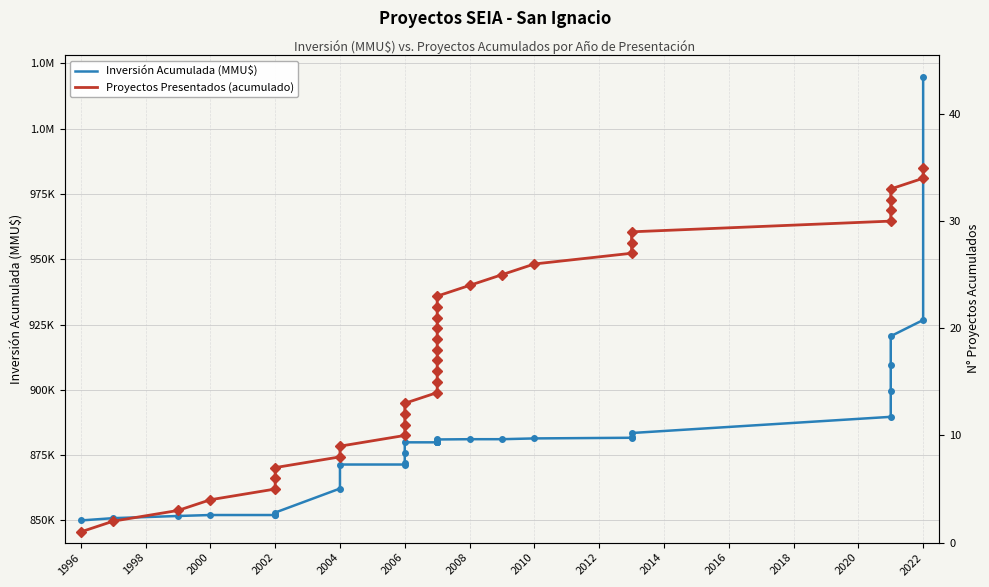

What are all the series names shown in the legend?

Inversión Acumulada (MMU$), Proyectos Presentados (acumulado)